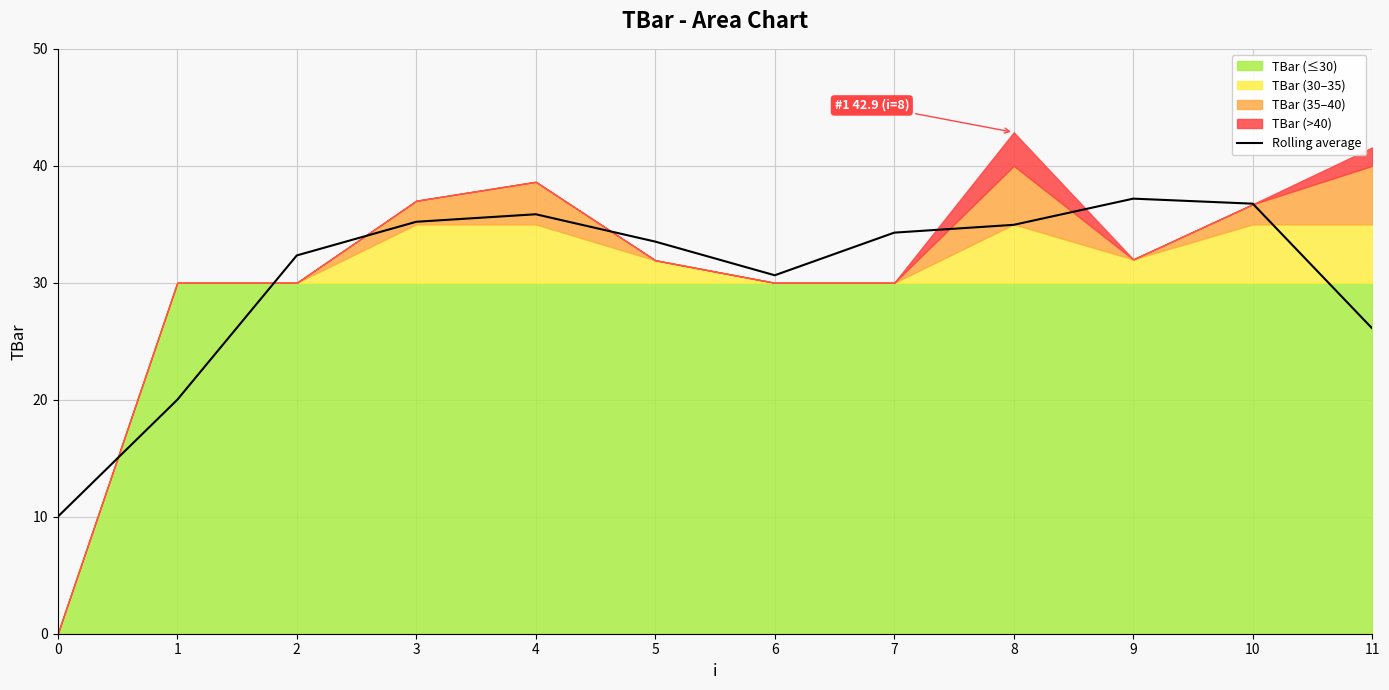

What is the sum of all values?

366.9